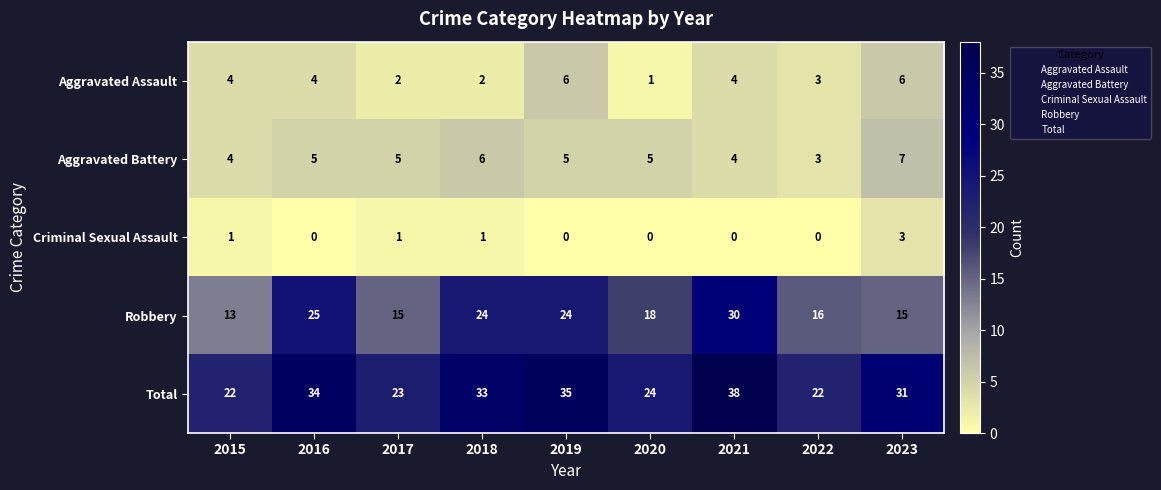

What is the difference between the highest and lowest values at 2017?

22